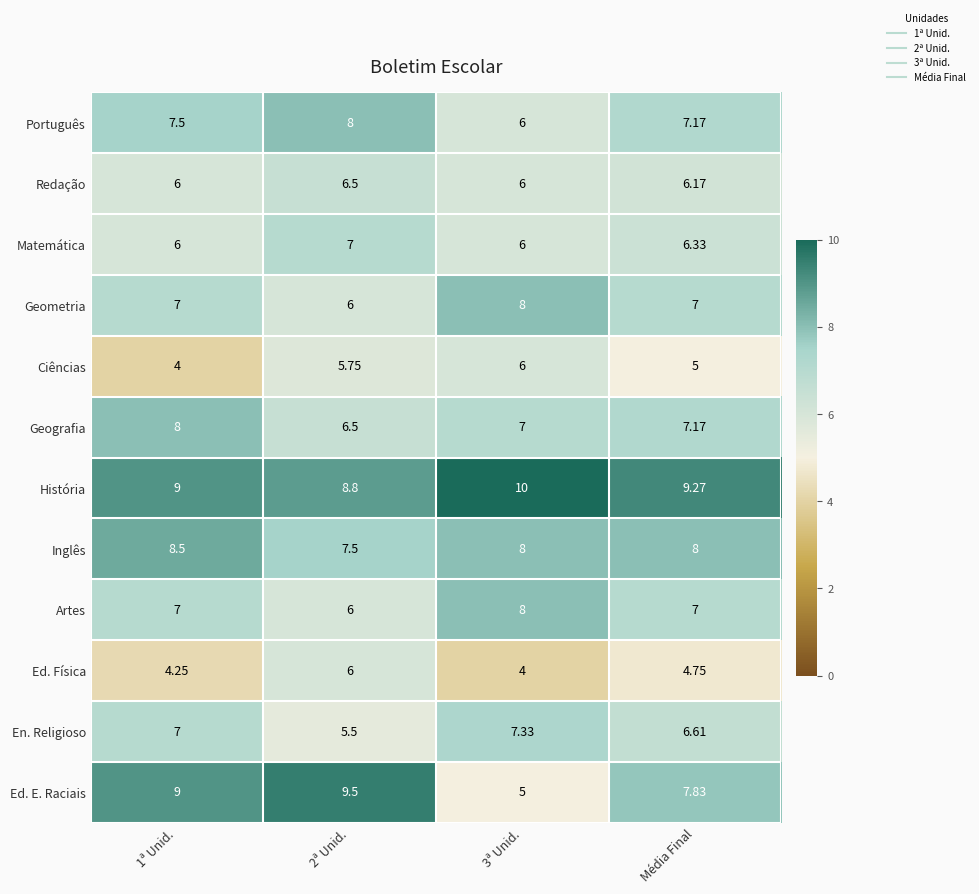

Which series has the largest total across all categories?

História